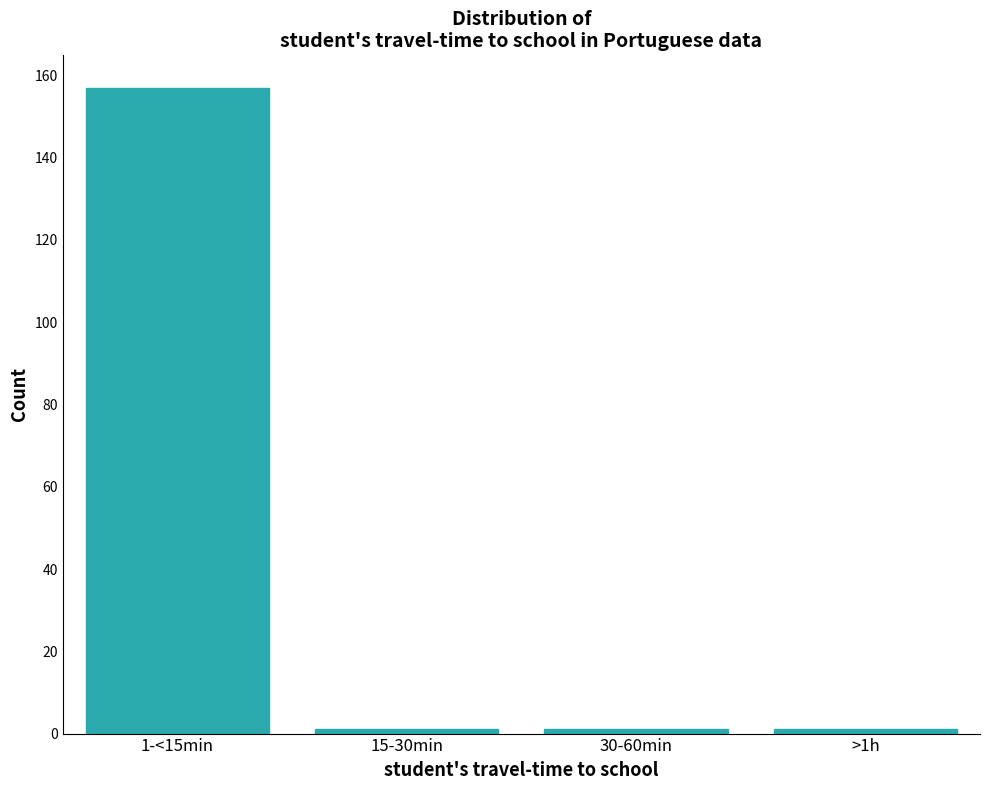

Reading left to right, what are all the values shown in this chart?

1-<15min=157	15-30min=1	30-60min=1	>1h=1